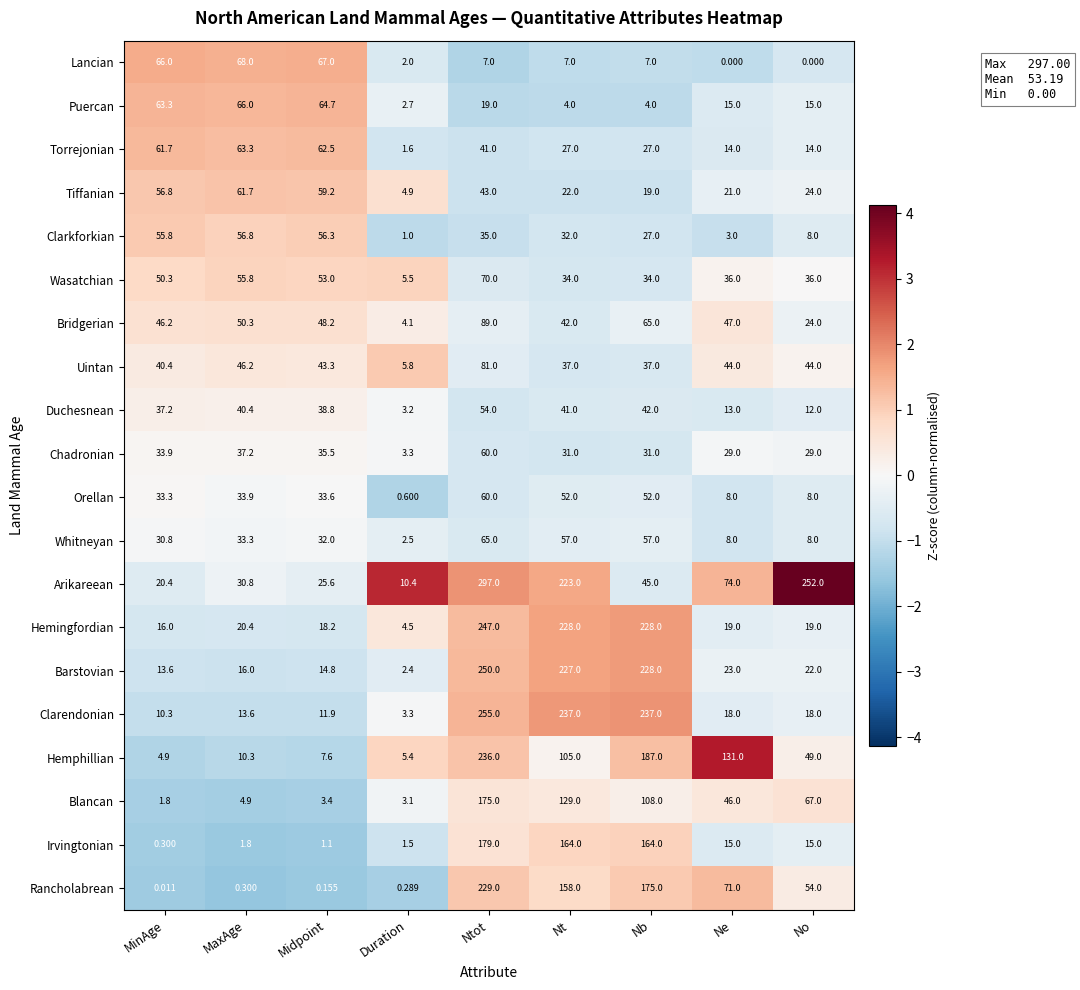

At which category is the sum across all series the highest?

Ntot